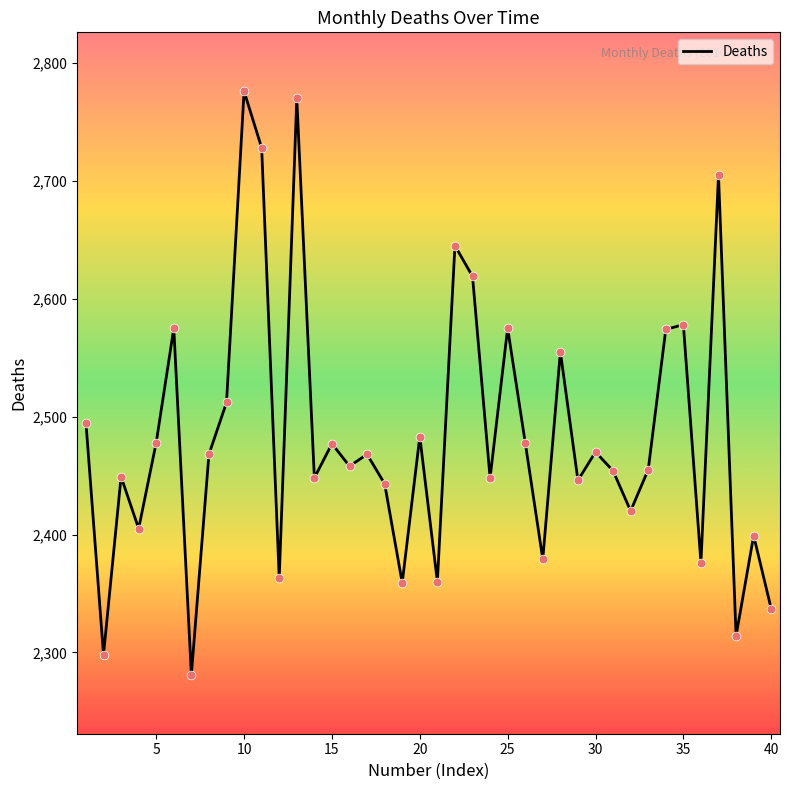

What is the difference between the maximum and minimum values?

495